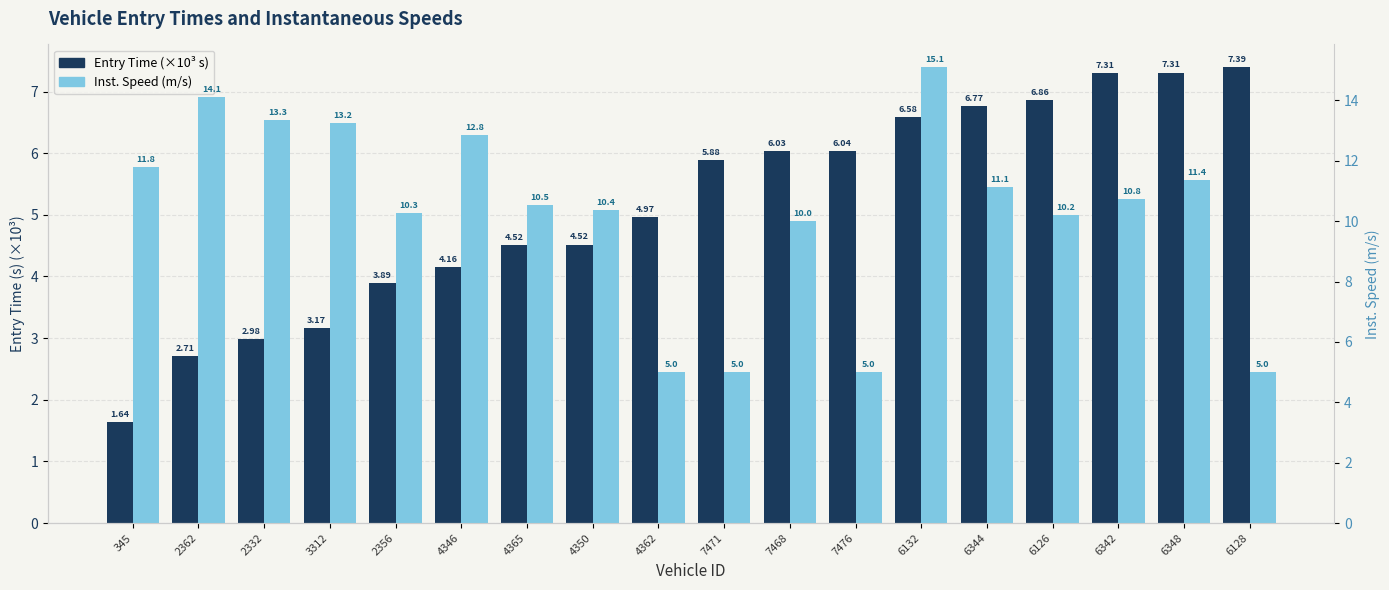

At how many categories does at least one series exceed 8?

14